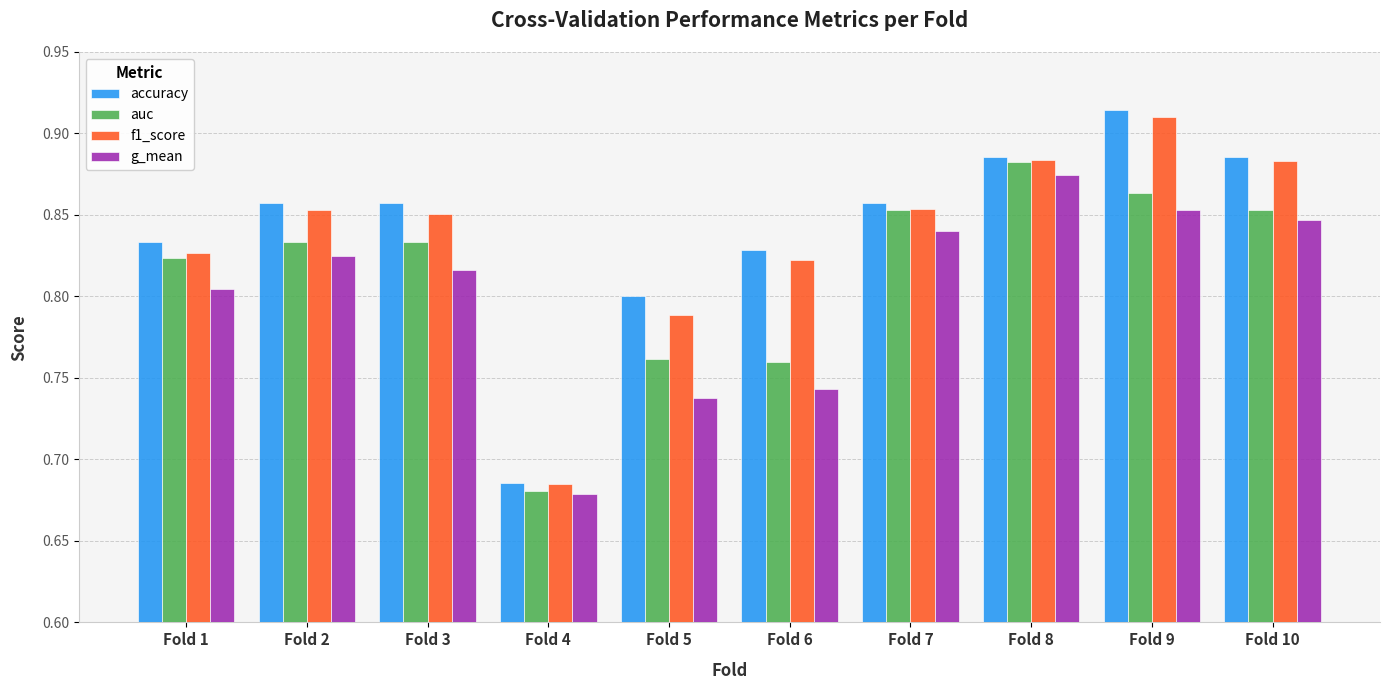

What is the difference between the maximum and minimum values in the auc series?

0.2